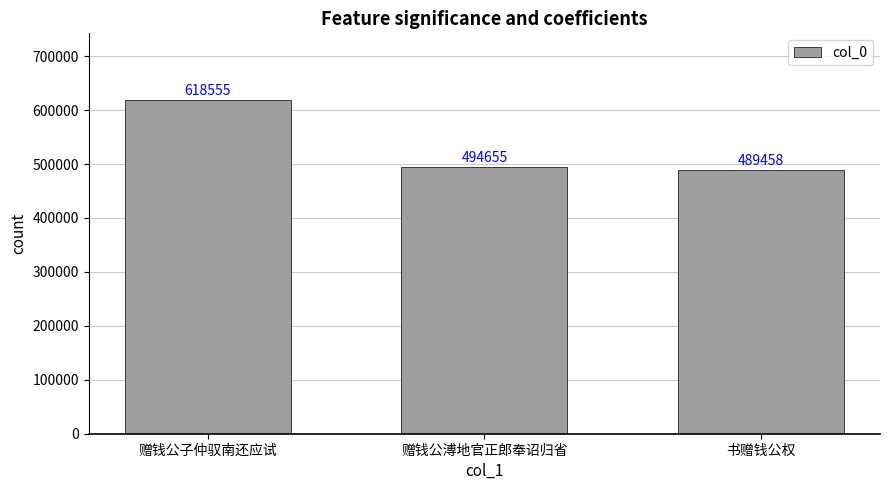

Between 赠钱公子仲驭南还应试 and 书赠钱公权, which is larger?

赠钱公子仲驭南还应试